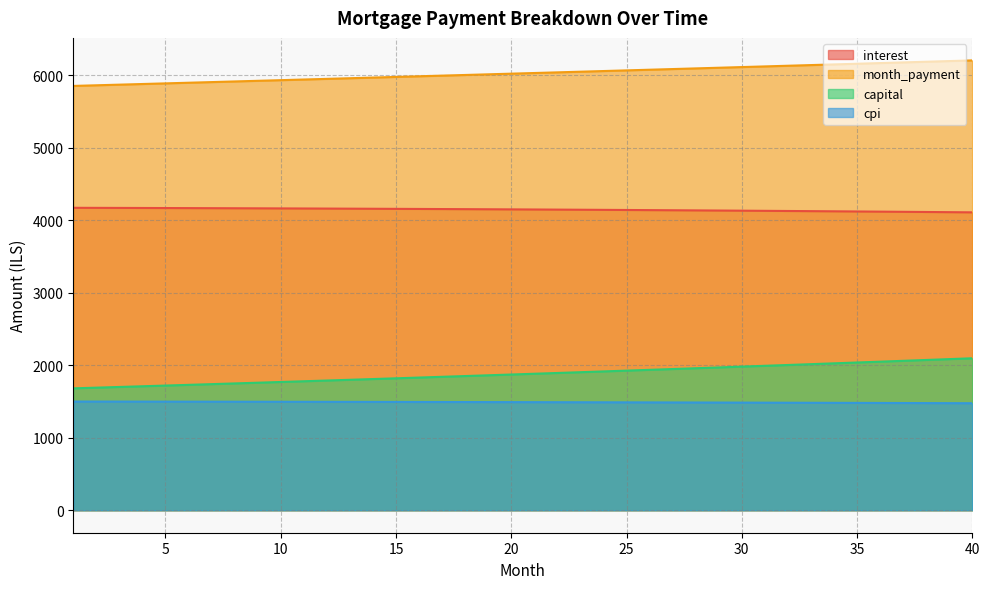

What is the maximum value shown in the chart?

6207.1